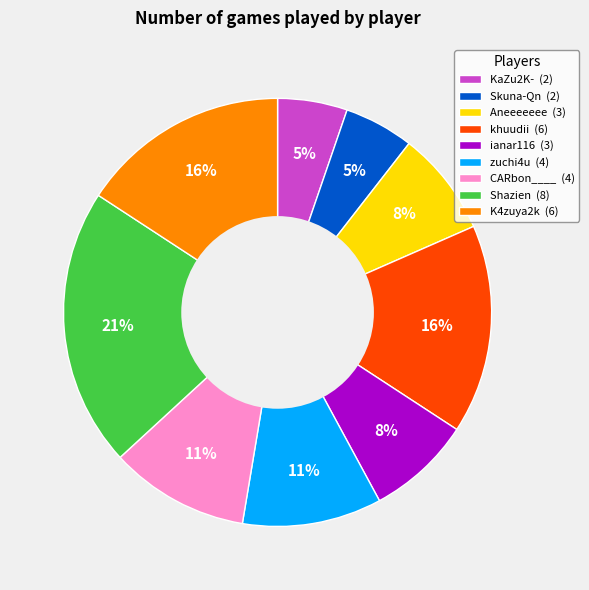

Which slice is the largest?

Shazien (8)